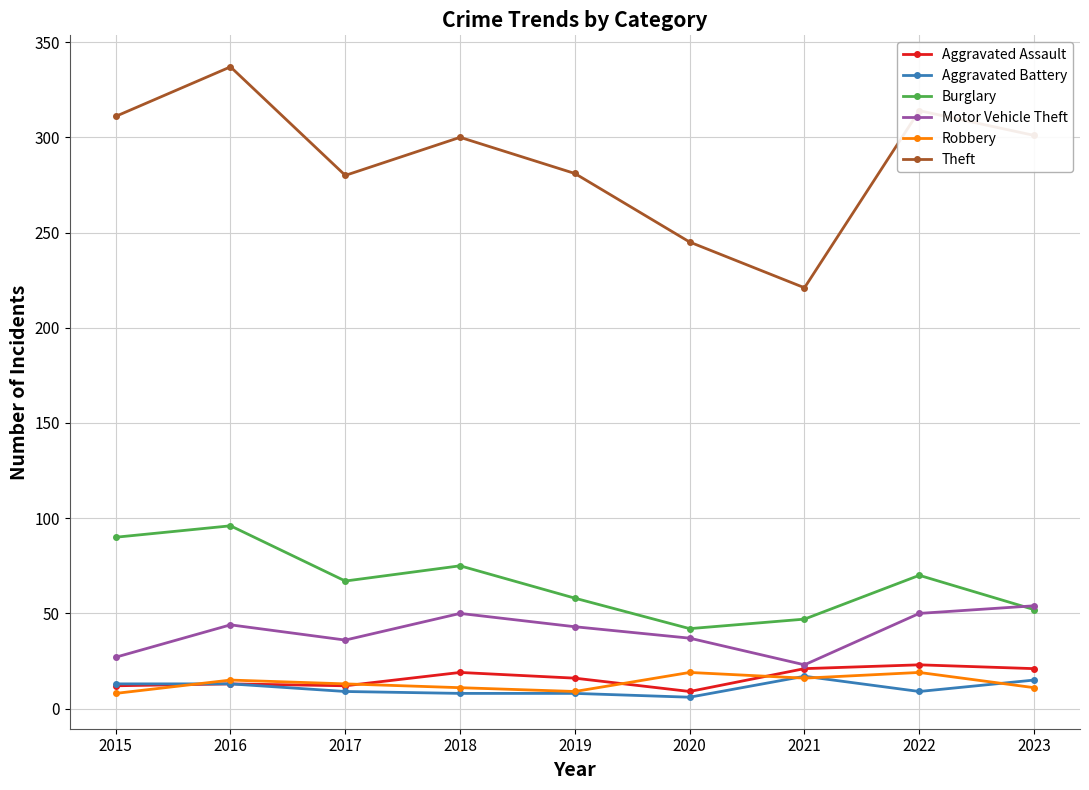

Read the Motor Vehicle Theft value at 2017, to the nearest 5.

35